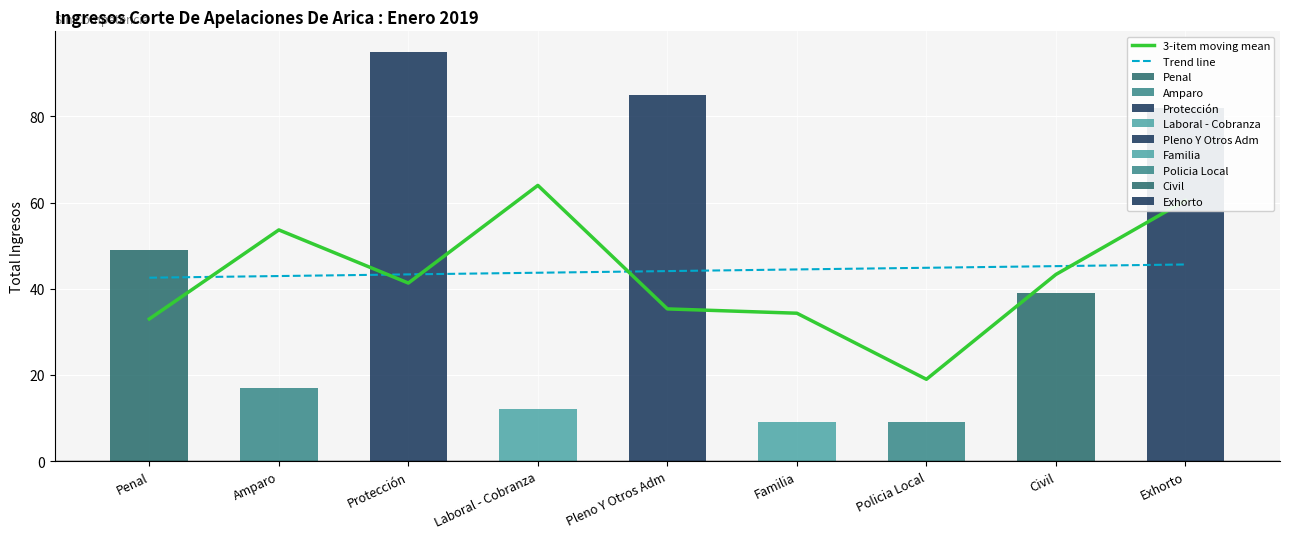

What is the difference between the maximum and minimum values in the Trend line series?

3.1